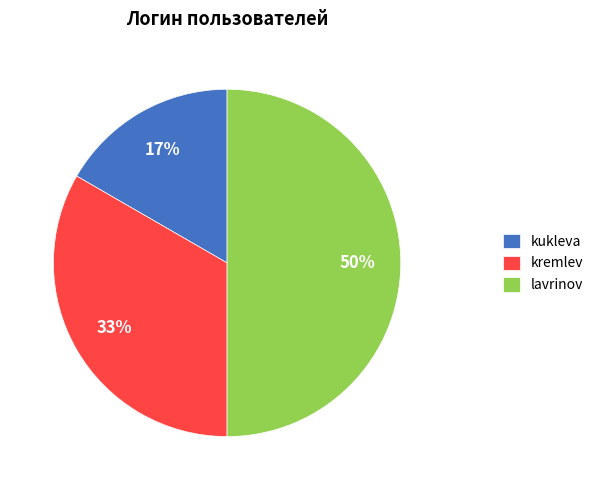

Which slice is the smallest?

kukleva